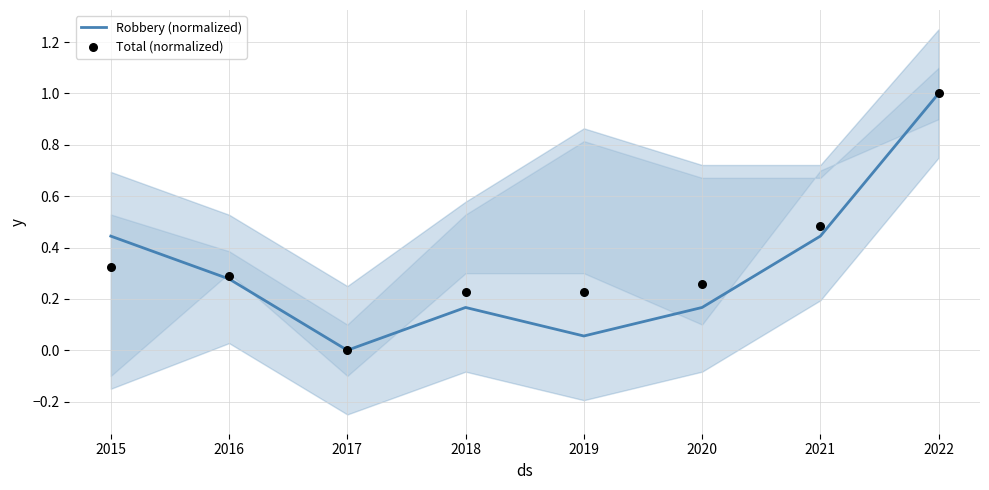

What are all the series names shown in the legend?

Robbery (normalized), Total (normalized)